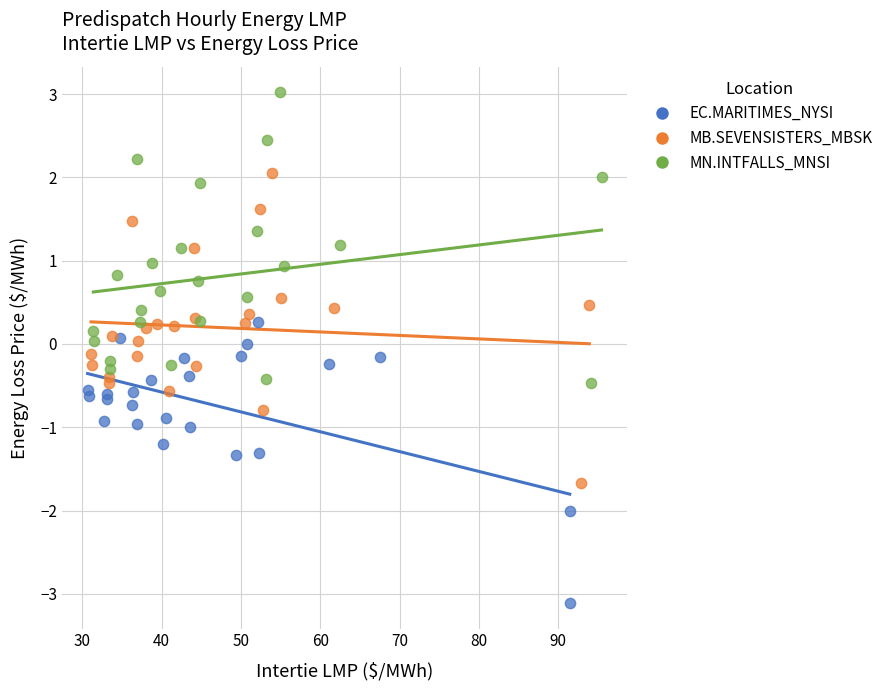

What are all the series names shown in the legend?

EC.MARITIMES_NYSI, MB.SEVENSISTERS_MBSK, MN.INTFALLS_MNSI